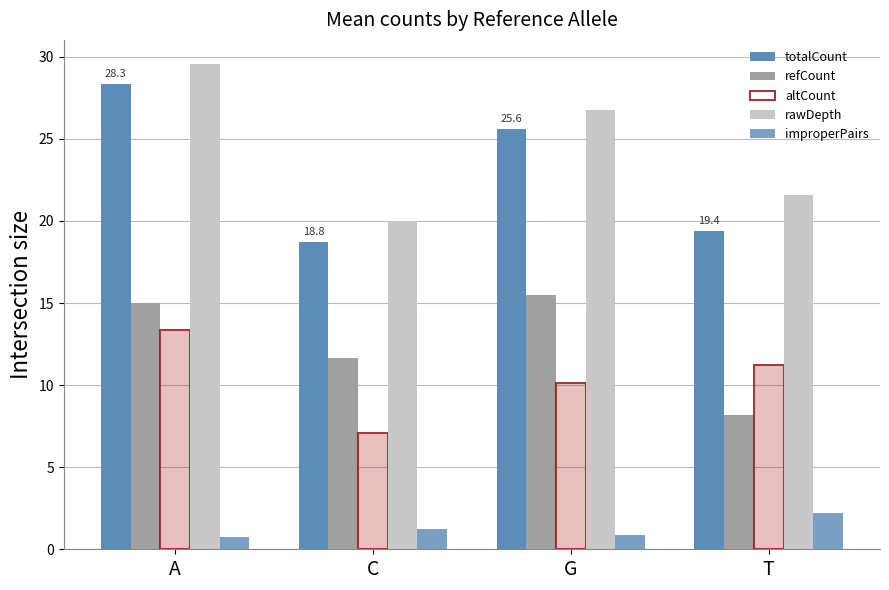

Which series changed the most between A and C?

totalCount